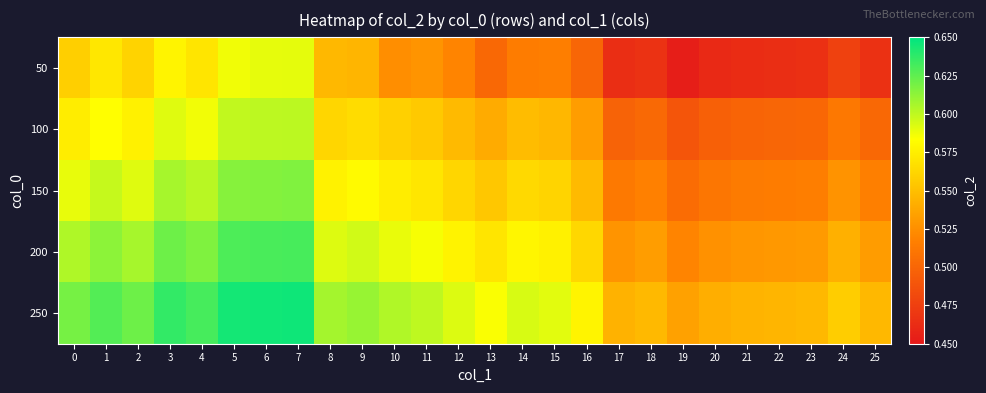

How many data points does each series have?

26